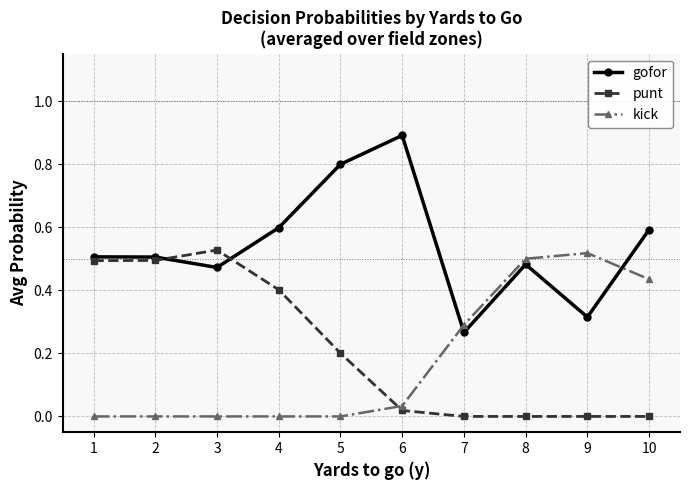

After their last crossing, which series has the higher values: gofor or kick?

gofor